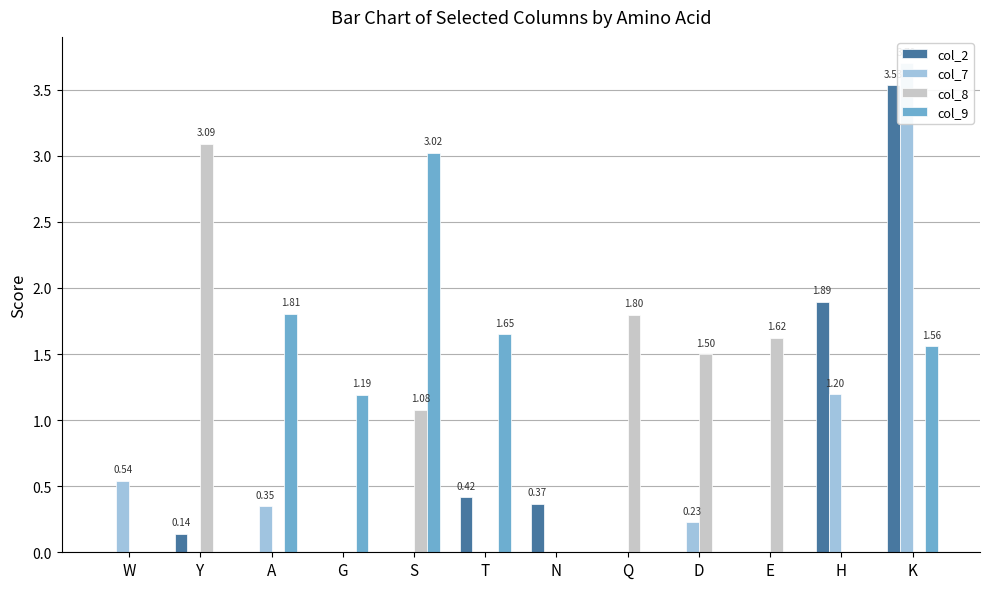

Reading left to right, transcribe all the data shown in this chart.

col_2: W=0.0	Y=0.1	A=0.0	G=0.0	S=0.0	T=0.4	N=0.4	Q=0.0	D=-0.0	E=0.0	H=1.9	K=3.5
col_7: W=0.5	Y=0.0	A=0.3	G=0.0	S=0.0	T=0.0	N=0.0	Q=0.0	D=0.2	E=-0.3	H=1.2	K=3.7
col_8: W=0.0	Y=3.1	A=0.0	G=0.0	S=1.1	T=0.0	N=0.0	Q=1.8	D=1.5	E=1.6	H=0.0	K=0.0
col_9: W=0.0	Y=0.0	A=1.8	G=1.2	S=3.0	T=1.6	N=0.0	Q=0.0	D=0.0	E=0.0	H=0.0	K=1.6